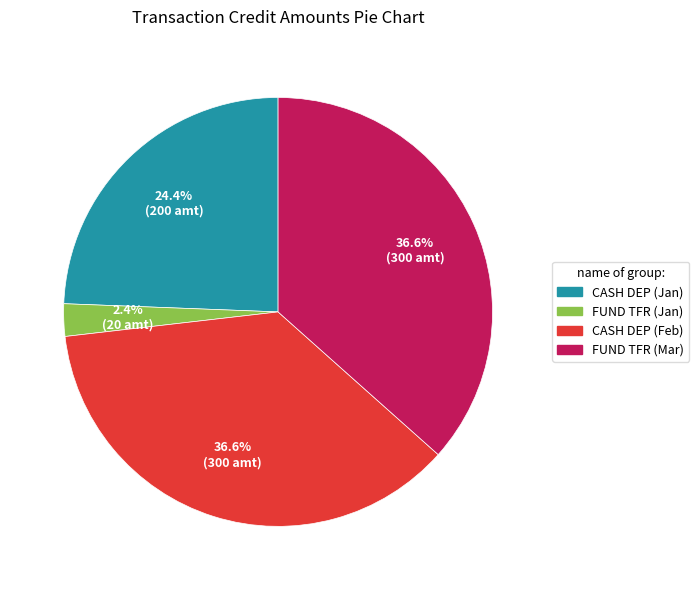

Does any single category account for the majority?

No